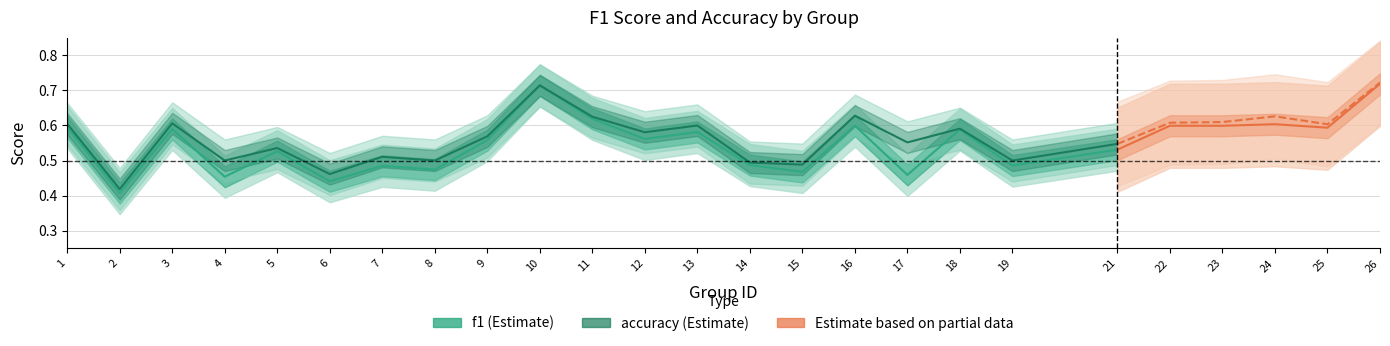

How many interior local peaks does the accuracy series have?

7